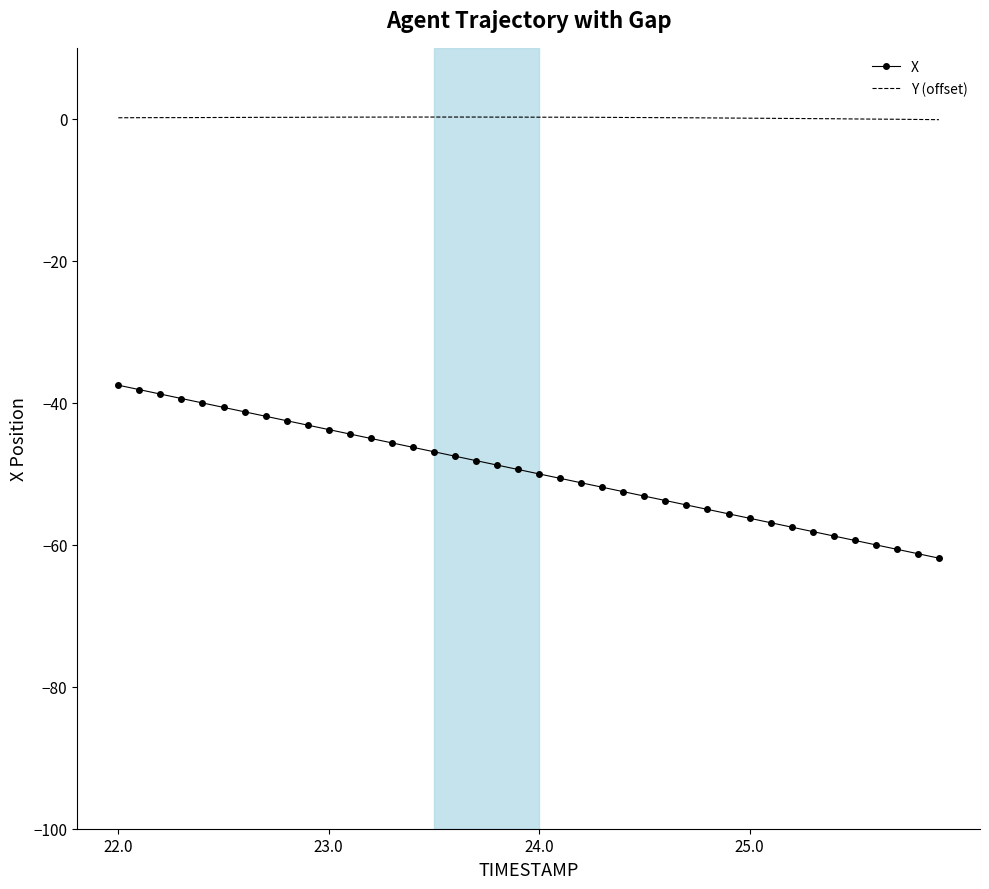

What is the difference between the maximum and minimum values in the X series?

24.4